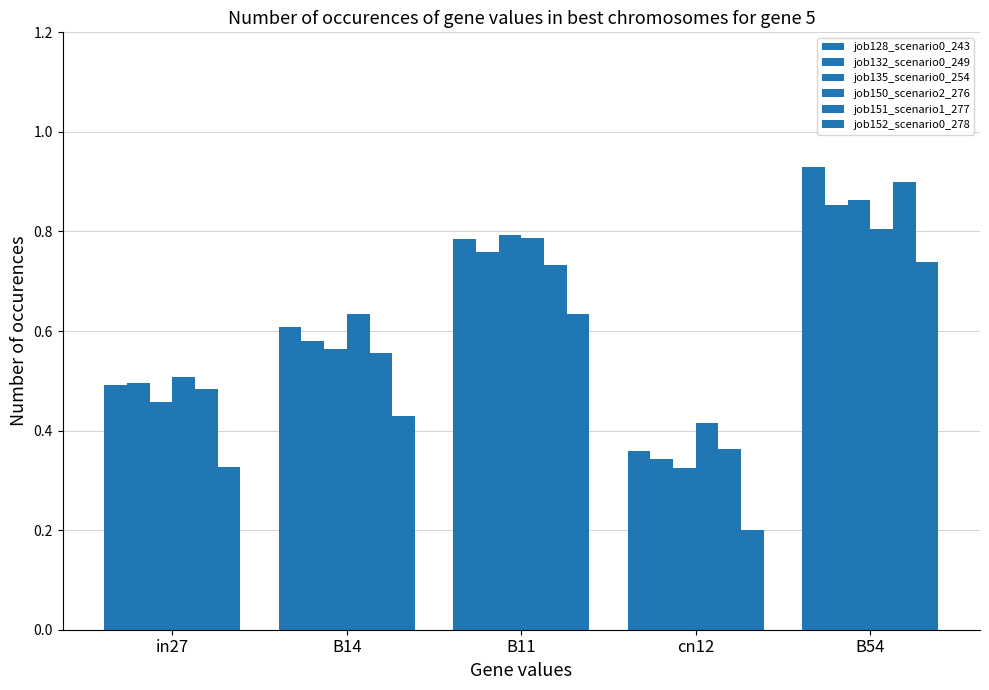

How many distinct data groups are displayed?

6